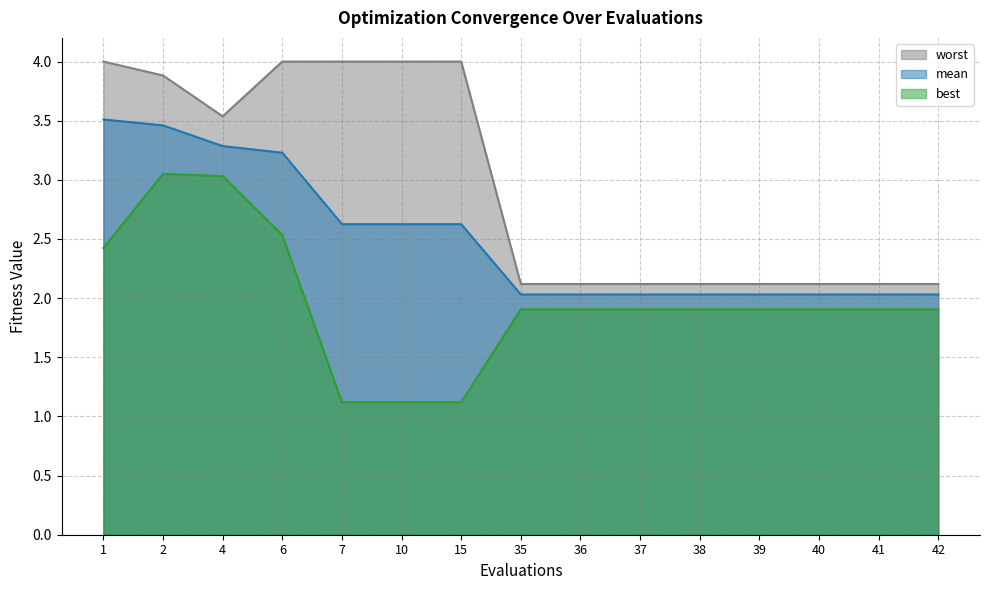

Which series has the largest total across all categories?

worst